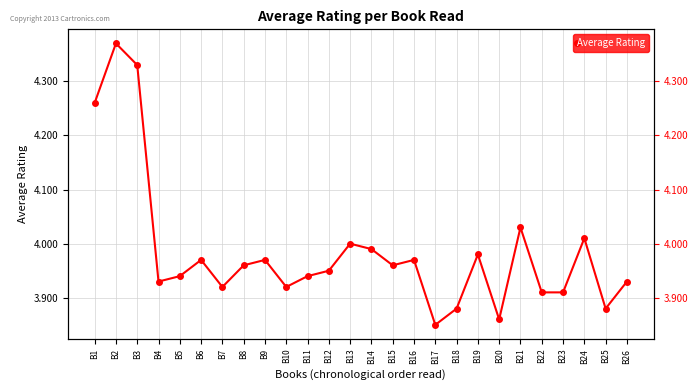

Which has a higher value, B26 or B14?

B14